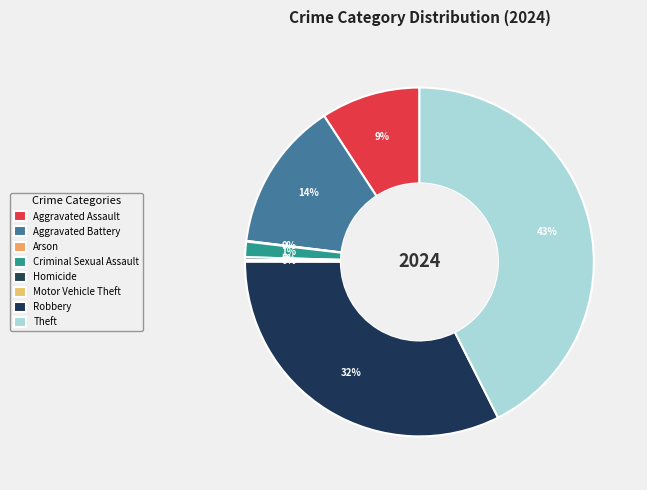

To the nearest percent, what portion does Aggravated Assault represent?

9%